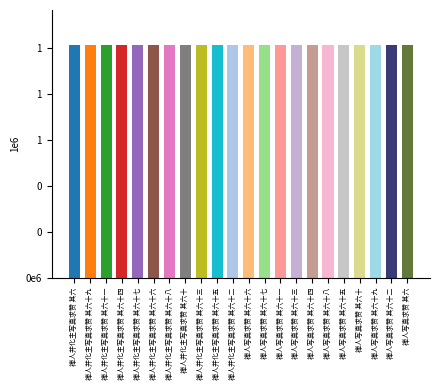

Which category has the highest value across all series?

禅人并化主写真求赞 其六